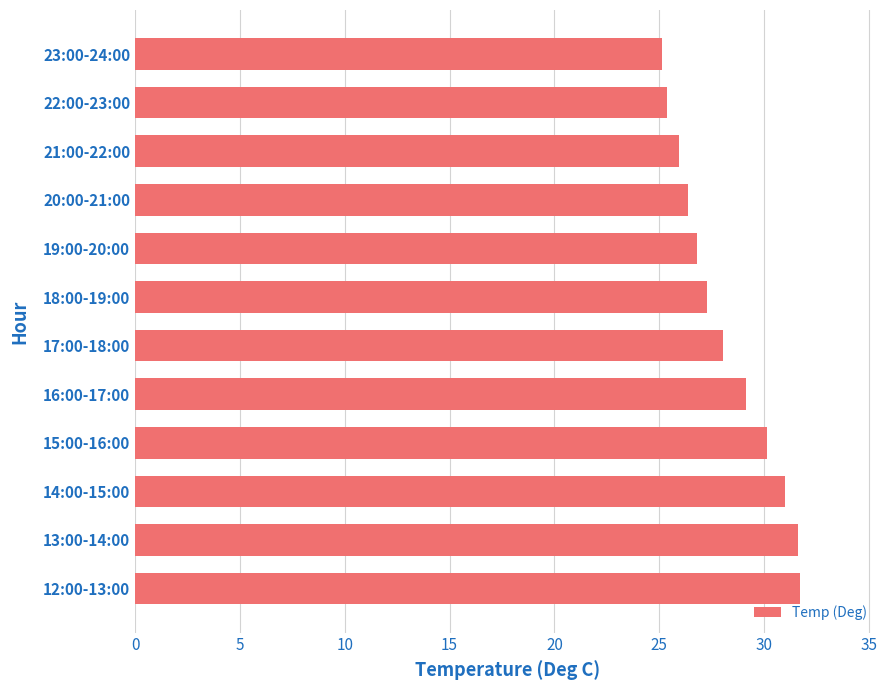

The chart shows a value of 47.0 at 16:00-17:00. True or false?

False